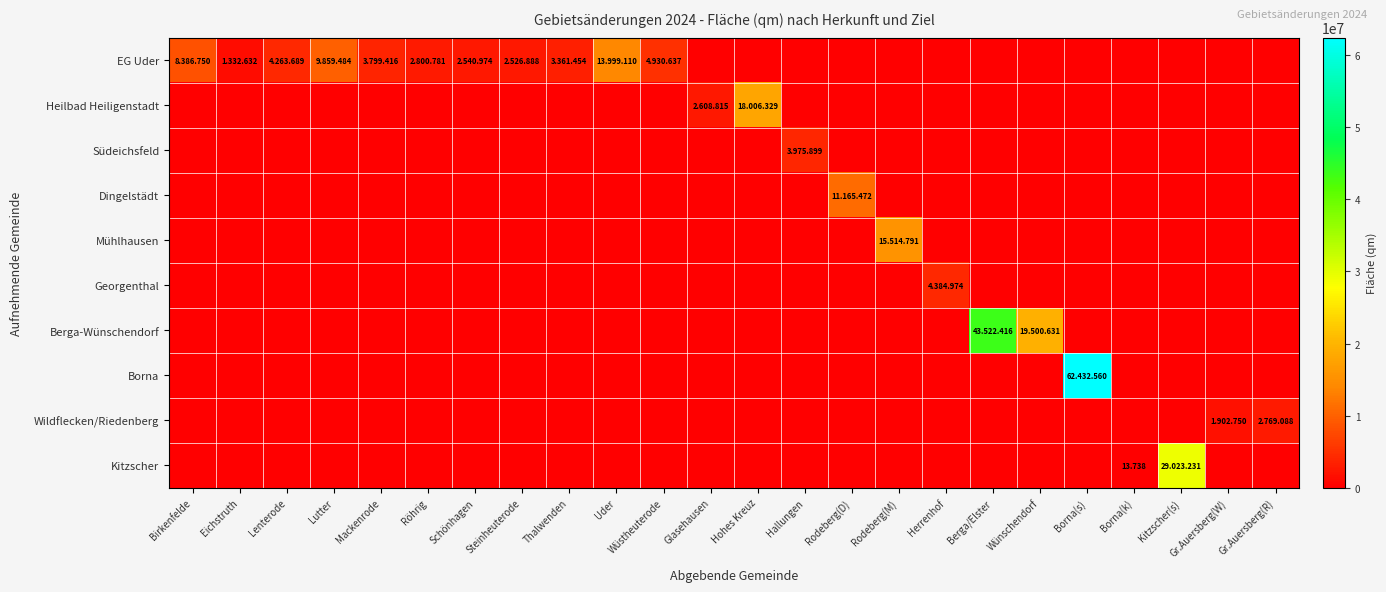

The Mühlhausen series shows 0 at Hallungen. True or false?

True